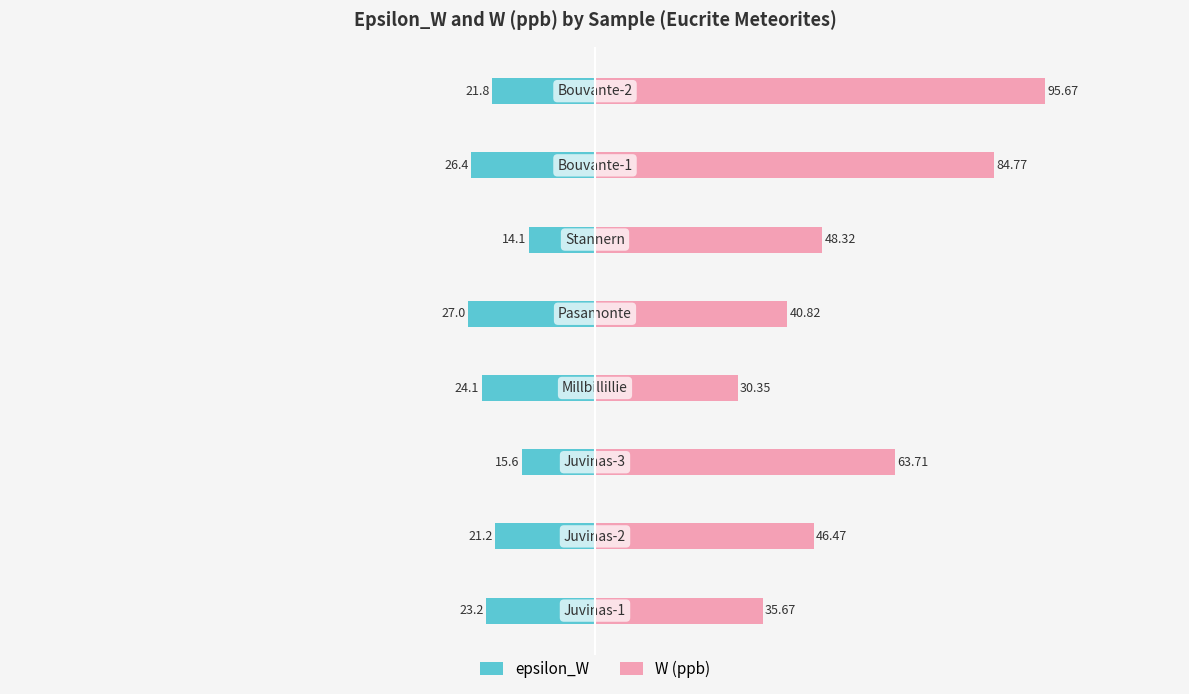

Reading left to right, transcribe all the data shown in this chart.

epsilon_W: -23.2	-21.2	-15.6	-24.1	-27.0	-14.1	-26.4	-21.8
W (ppb): 35.7	46.5	63.7	30.4	40.8	48.3	84.8	95.7